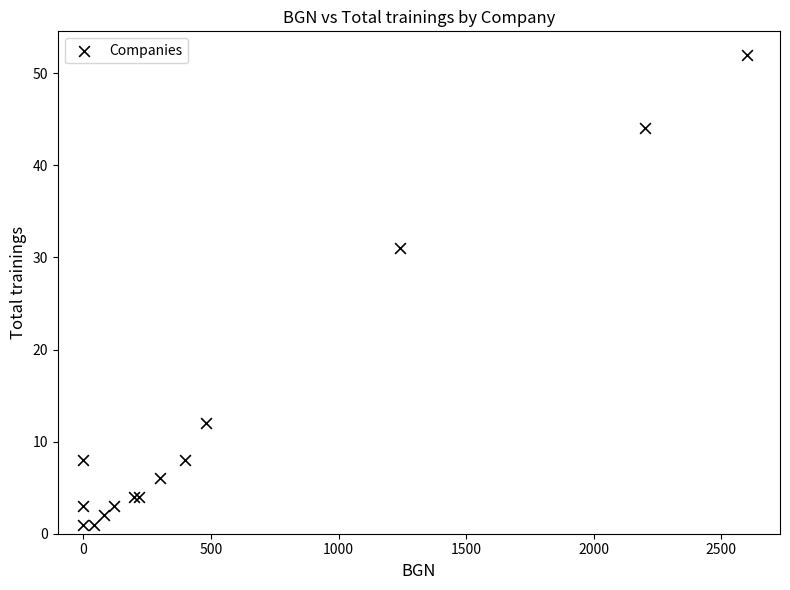

What Y value in the scatter plot is closest to 26?

31